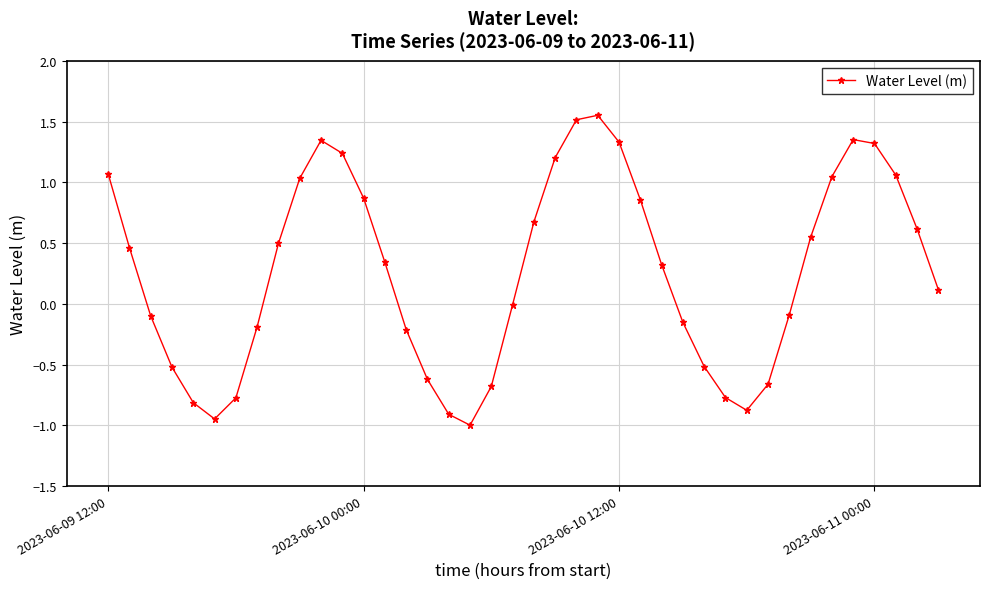

True or false: there are more than 1 points higher than both neighbors.

True